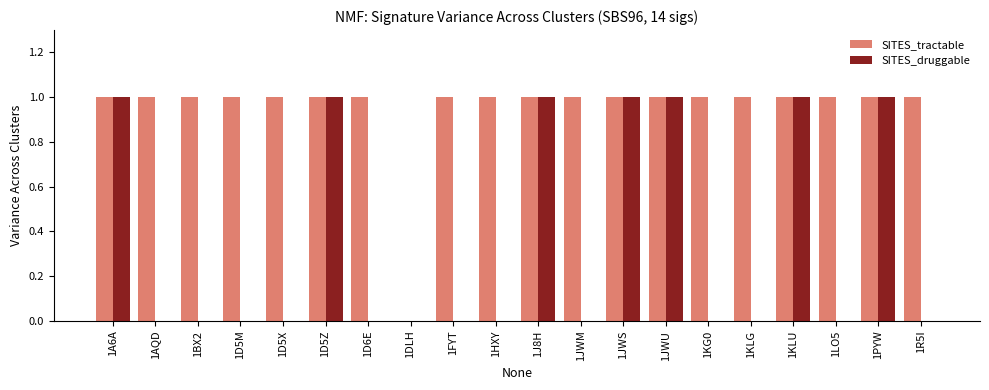

How many positive values does the SITES_tractable series have?

19